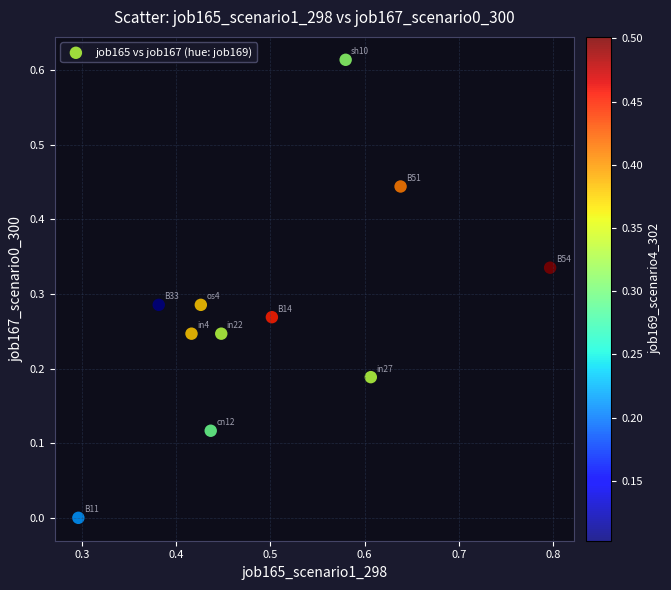

What is the average X value?

0.5